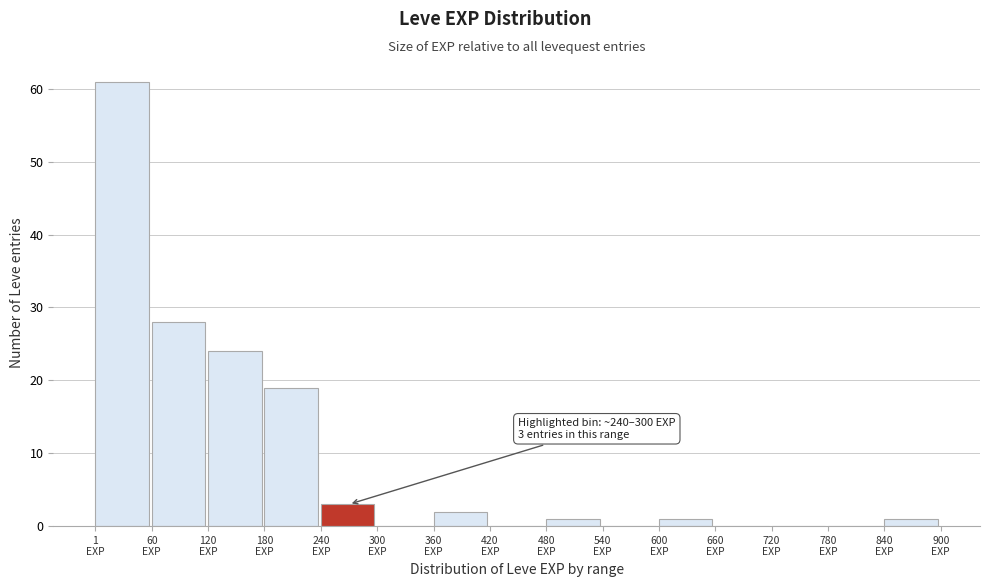

Which range on the x-axis has the tallest bar?

0 to 60